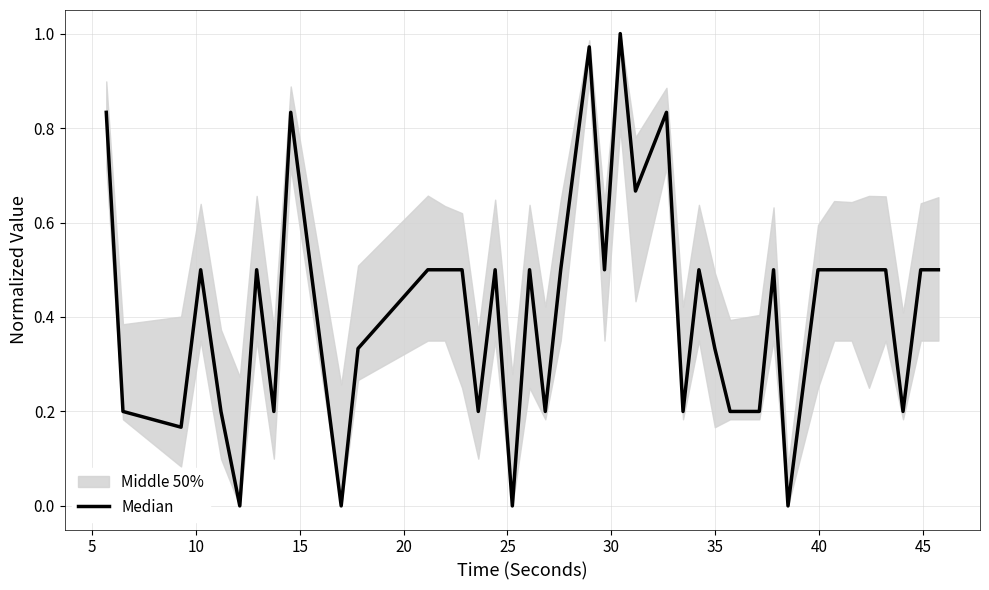

What is the difference between the second highest and second lowest values?

1.0